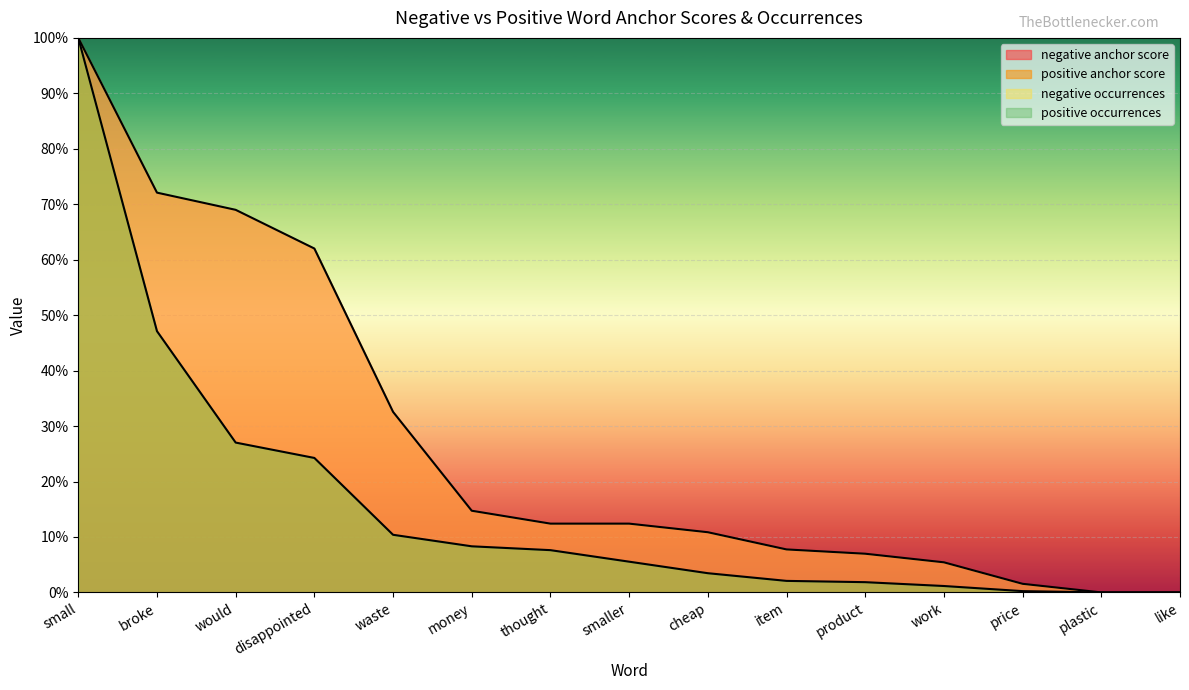

At how many categories does at least one series exceed 0?

13